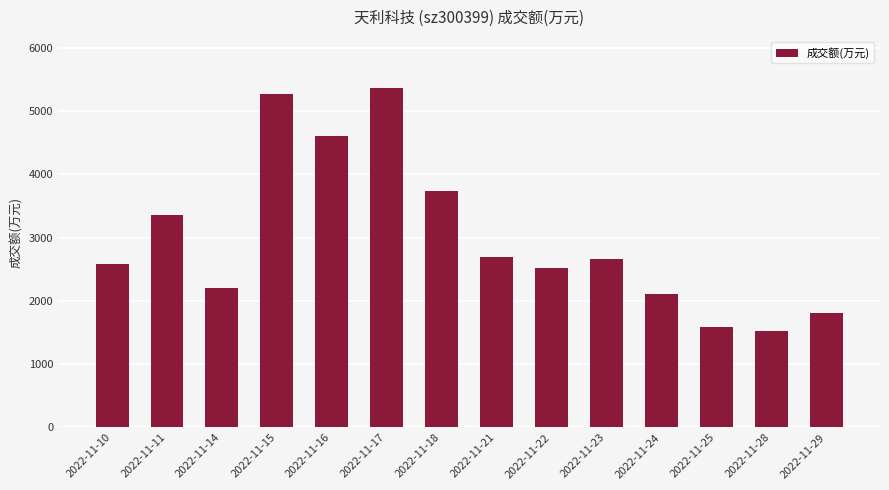

How many data points are less than 2662?

7